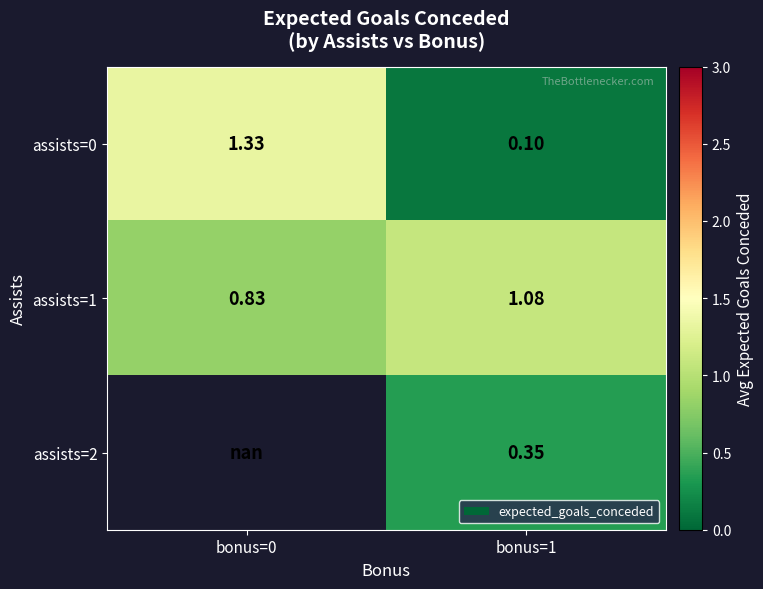

How many values in the assists=0 series are below 1?

1